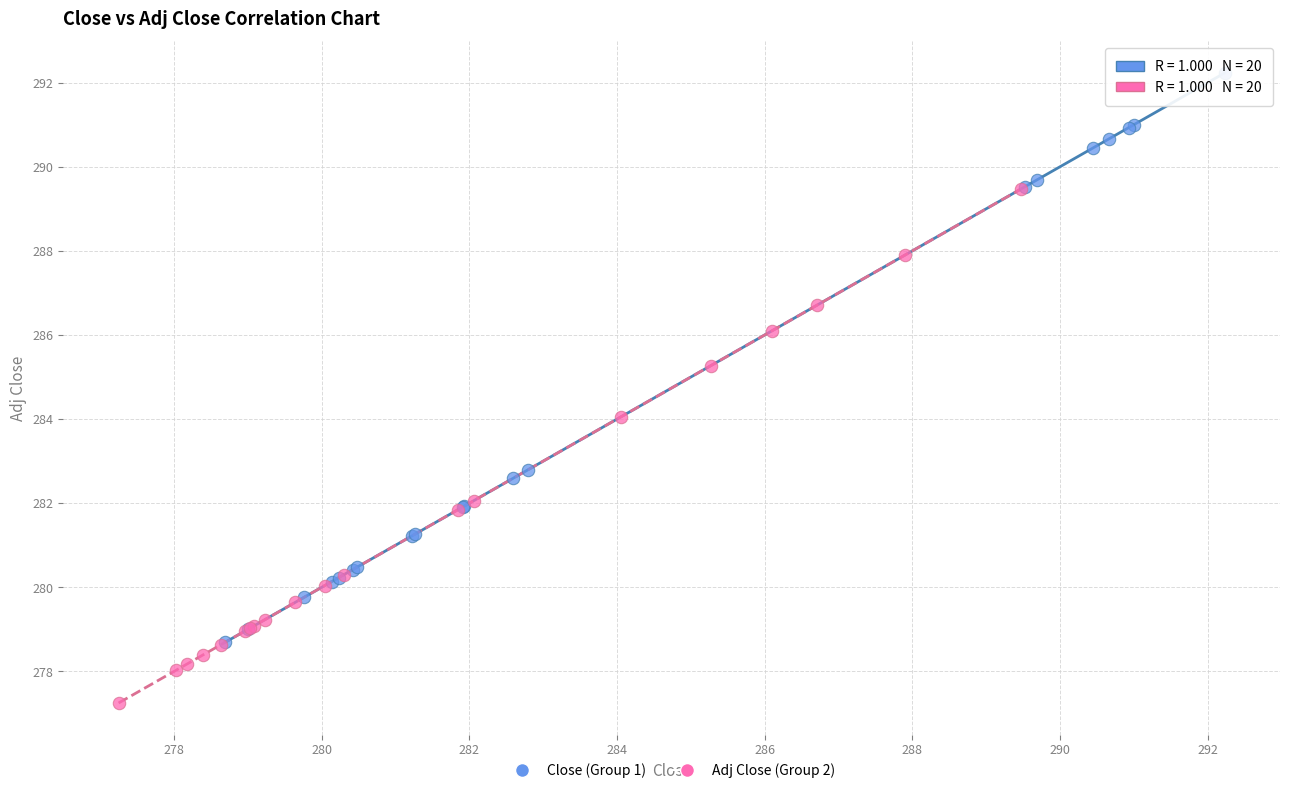

Which series reaches the minimum Y coordinate?

Adj Close (Group 2)